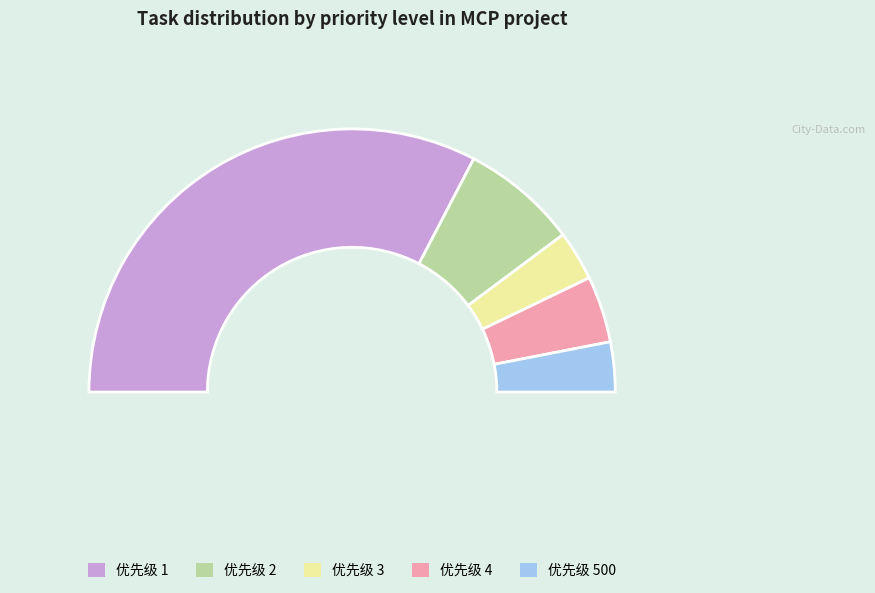

True or false: 优先级_3 accounts for 1% of the total.

False